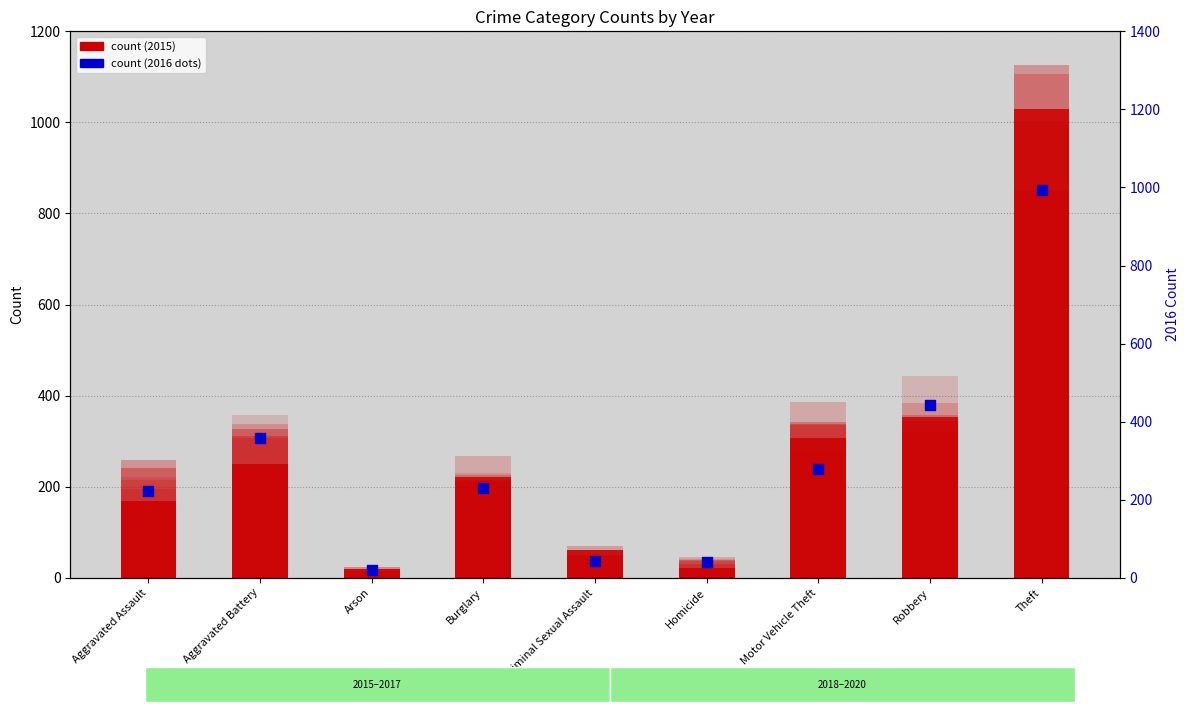

Approximately how many times larger is the value at Robbery compared to Arson?

23.4